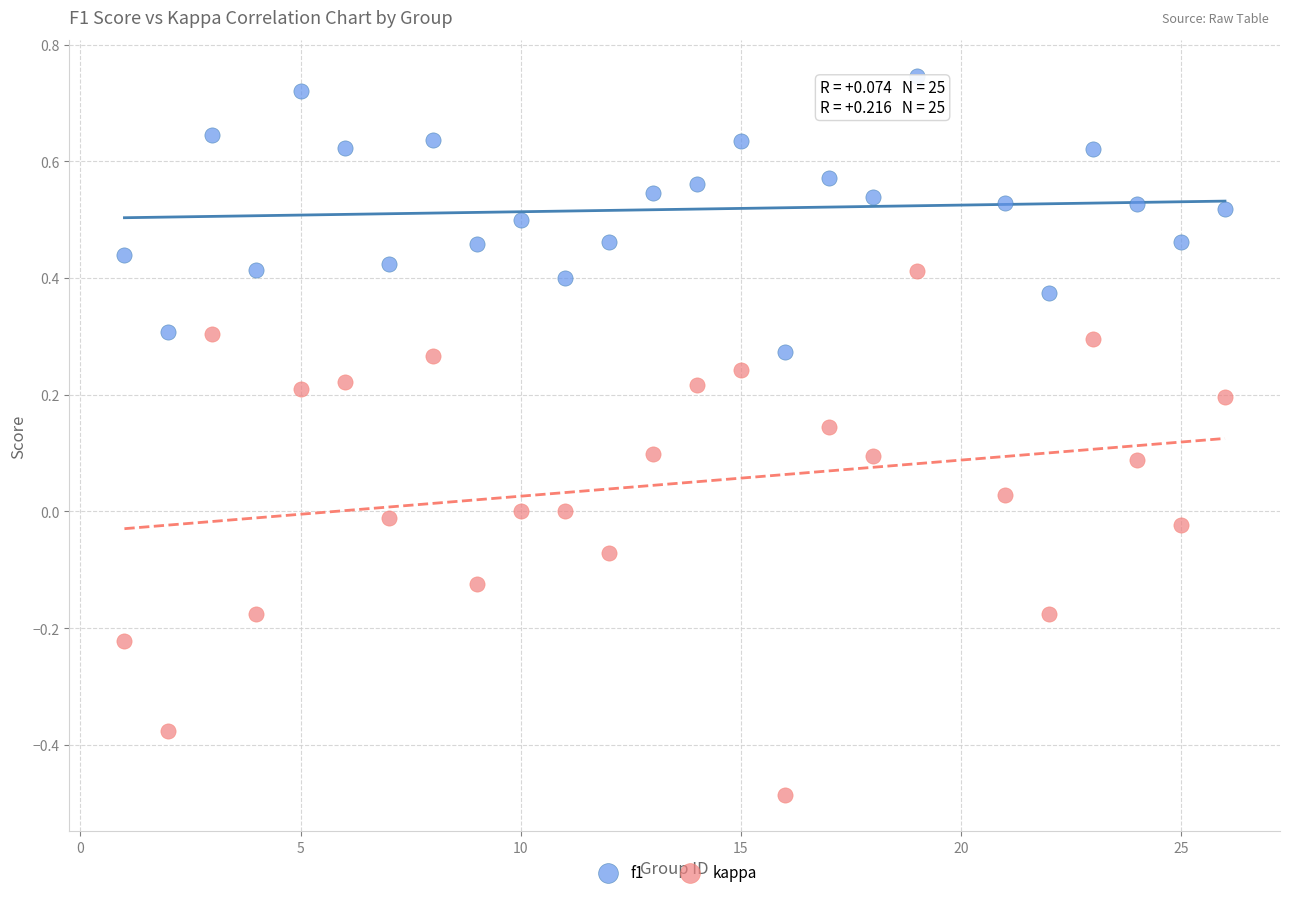

What are all the series names shown in the legend?

f1, kappa